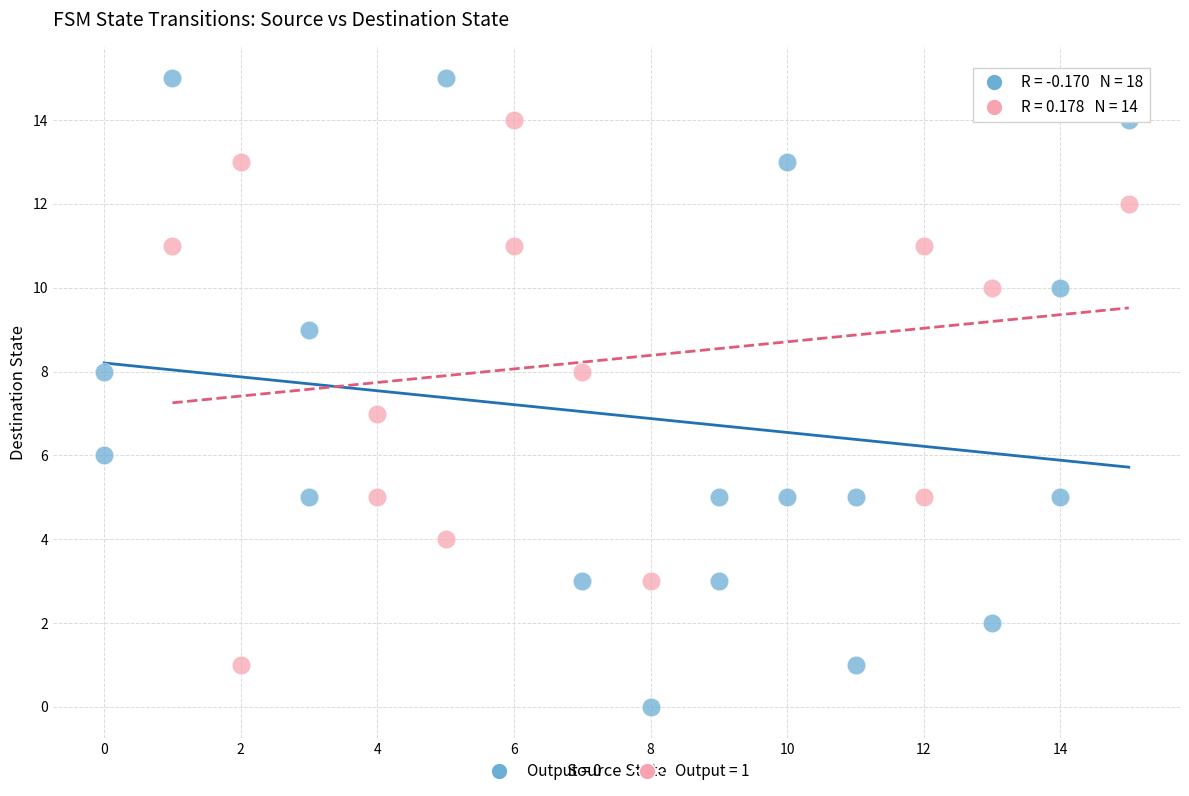

Which series reaches the maximum Y coordinate?

Output = 0